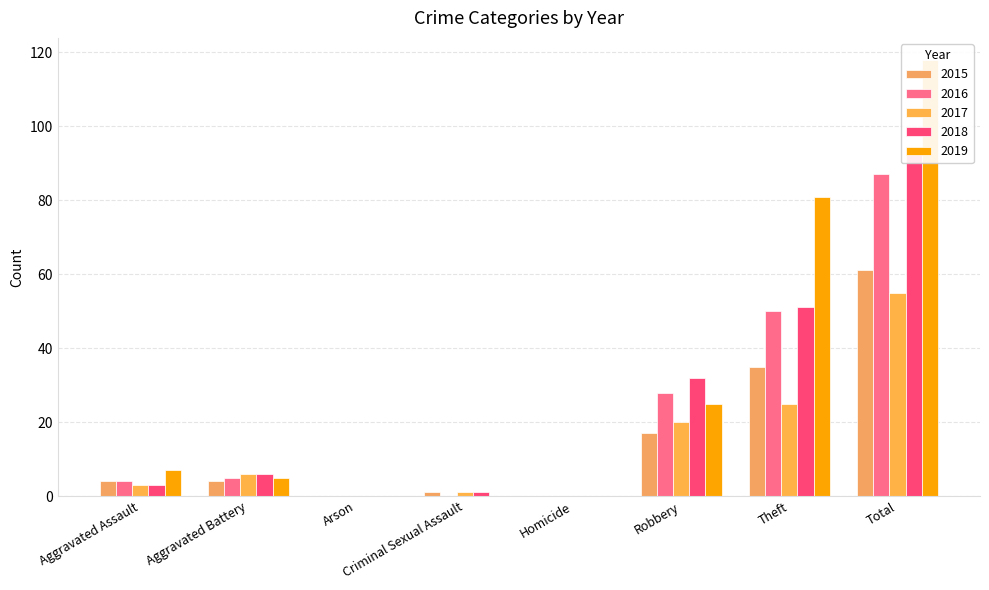

List the labels in order of 2017 value, largest first.

Total, Theft, Robbery, Aggravated Battery, Aggravated Assault, Criminal Sexual Assault, Arson, Homicide